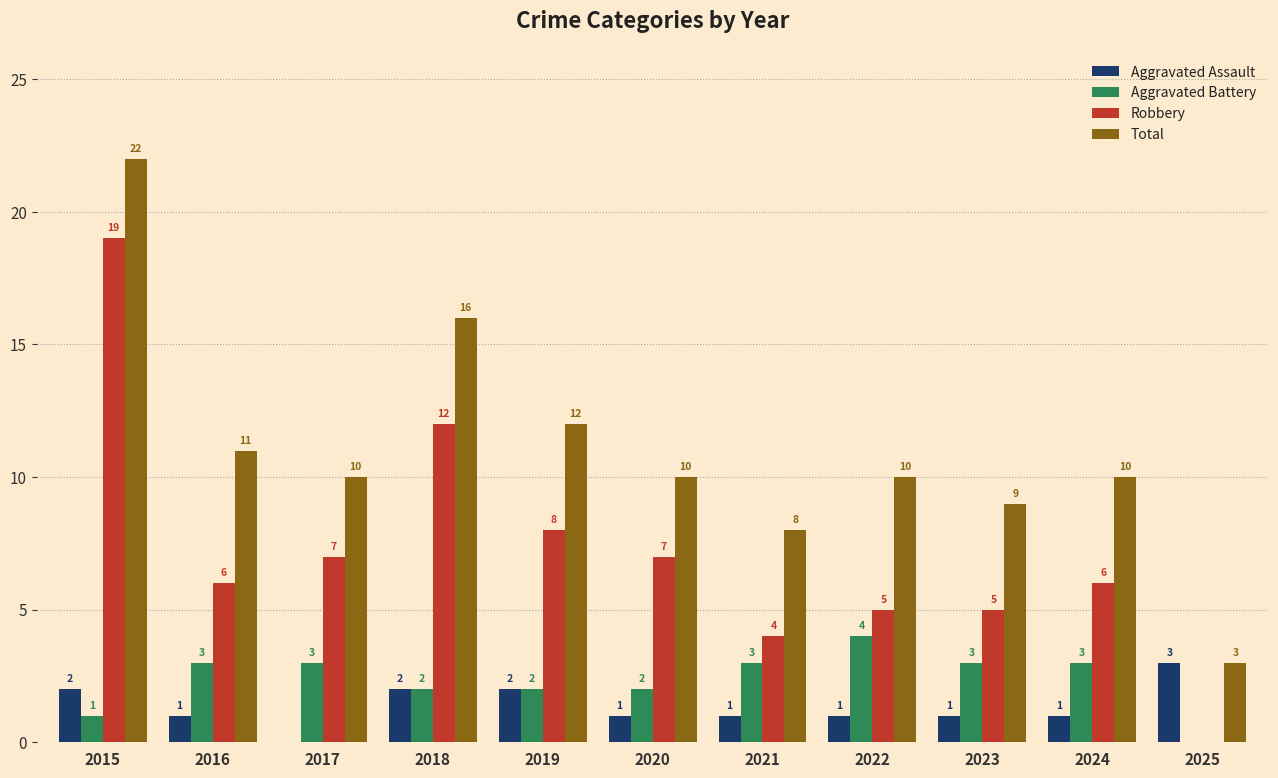

How many values in Aggravated Assault are above zero?

10